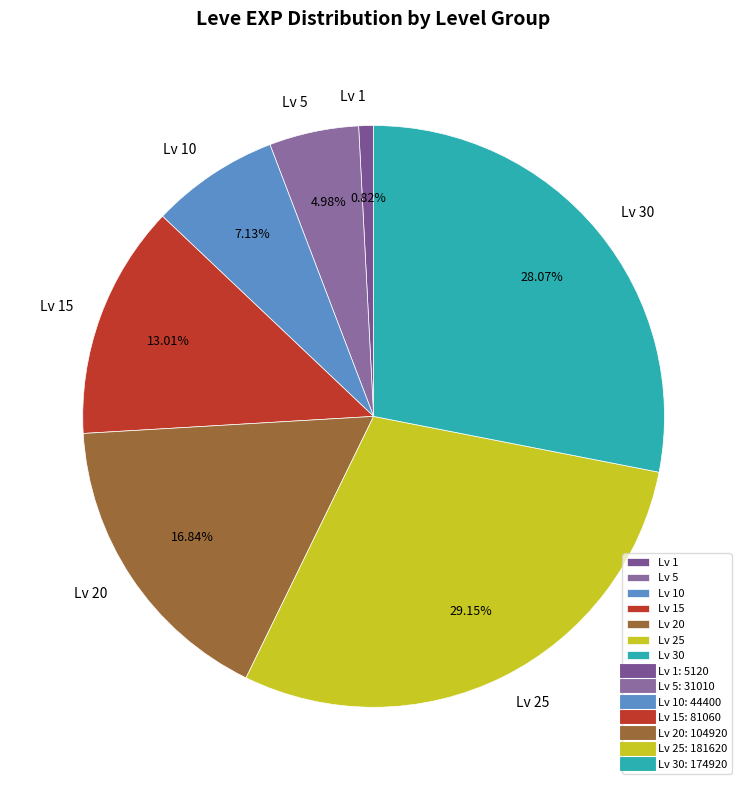

Combined, do Lv 30 and Lv 15 account for over 50%?

No